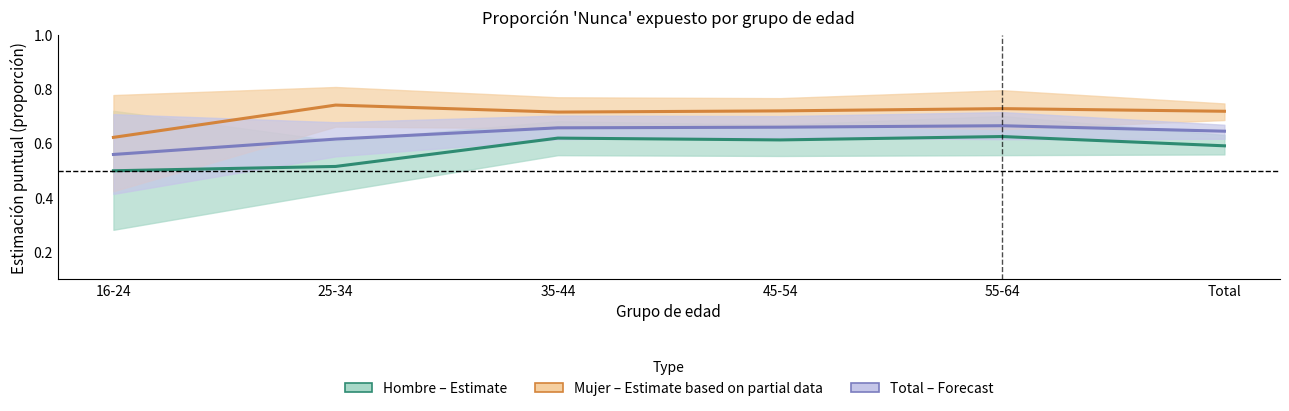

What position from the right is Total?

1